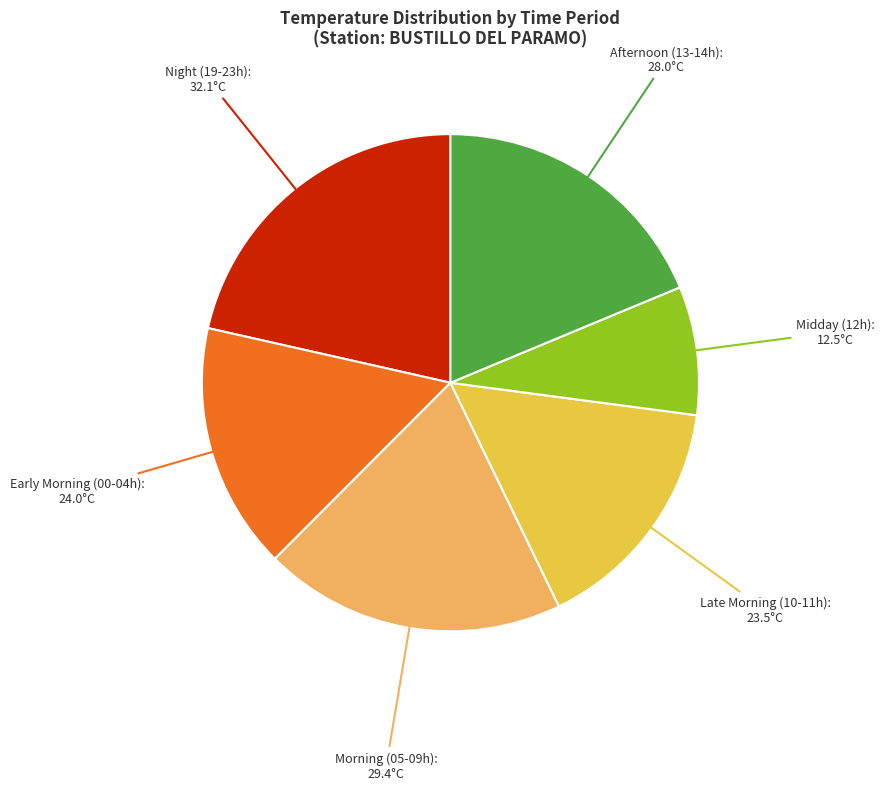

Is there any slice that represents more than half of the pie?

No